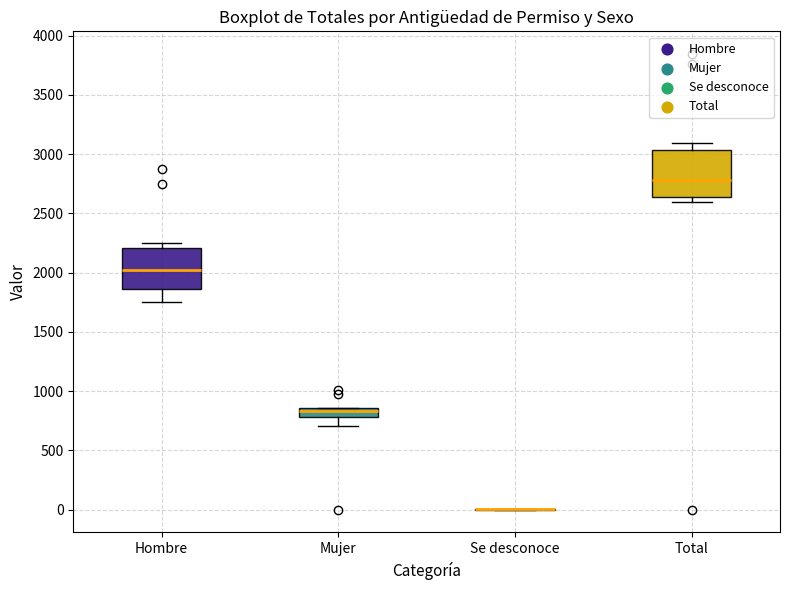

Where is the lower edge of the box for Total on the y-axis? The values are not printed on the chart, so give them approximately, as read against the axis.

2650